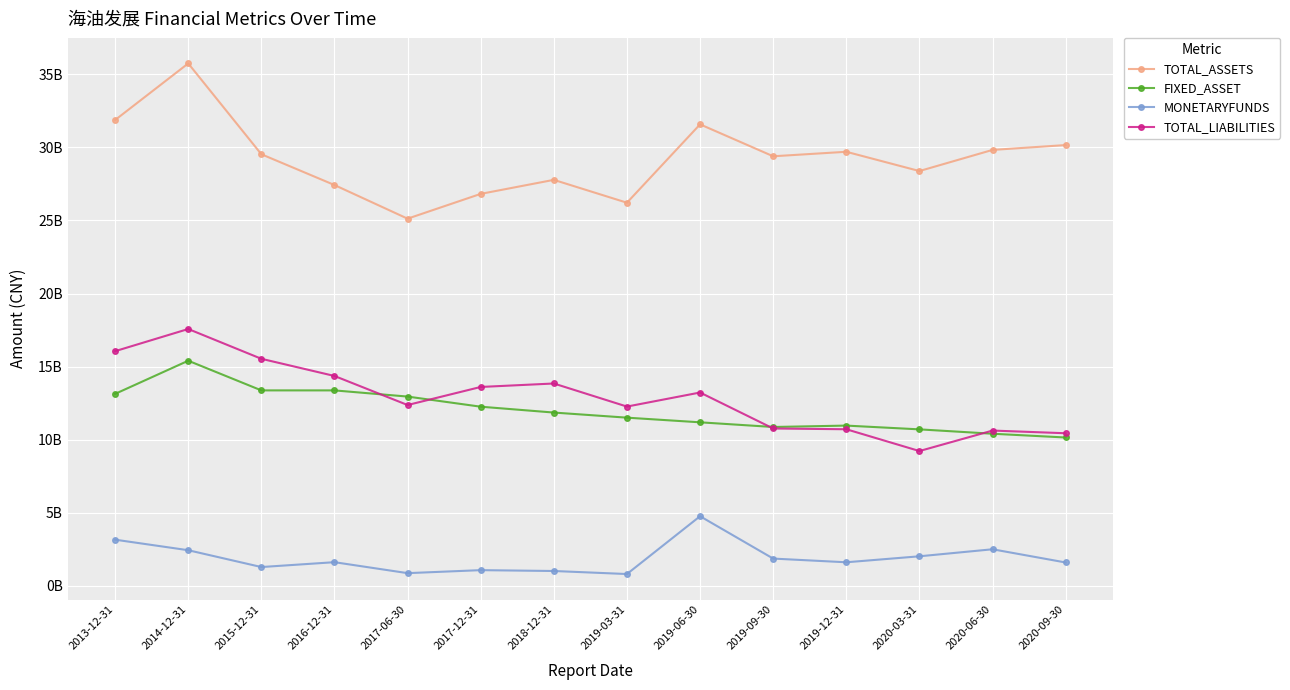

Does the chart have visible grid lines?

Yes